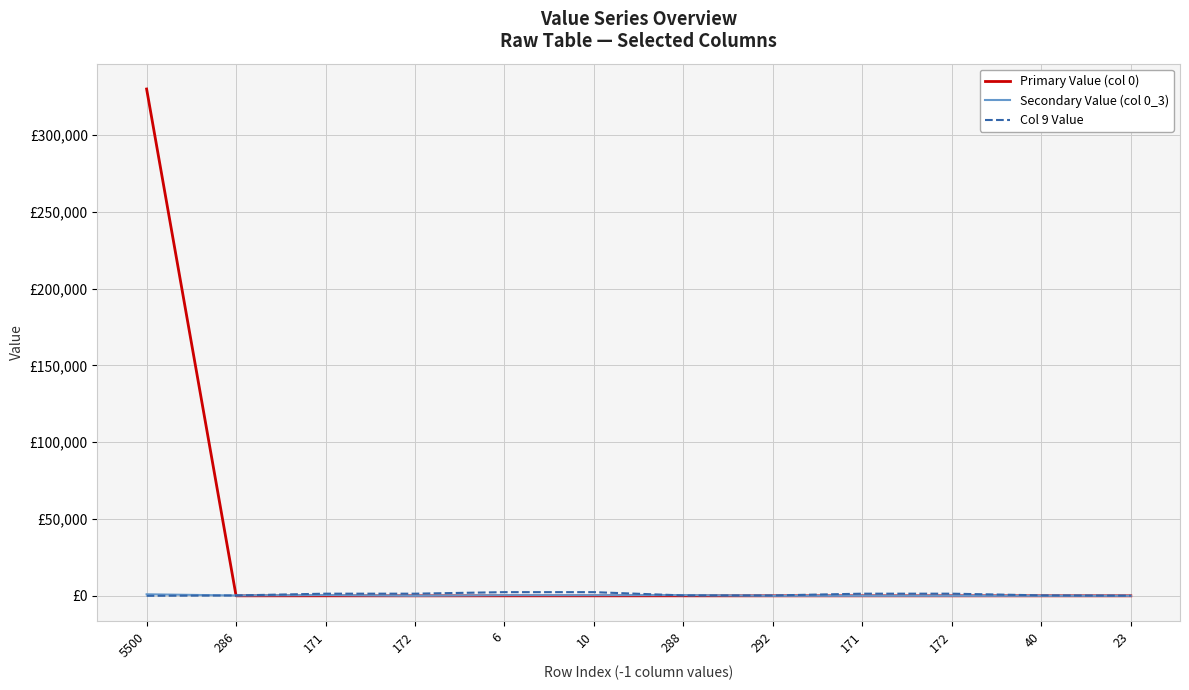

Does the chart have visible grid lines?

Yes